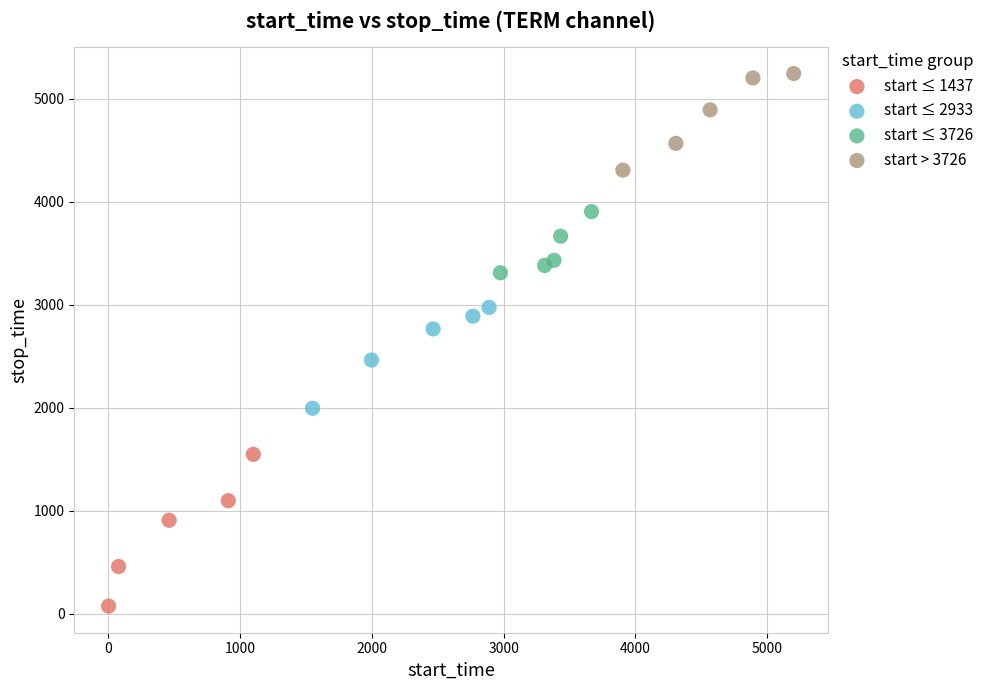

What are all the series names shown in the legend?

start ≤ 1437, start ≤ 2933, start ≤ 3726, start > 3726